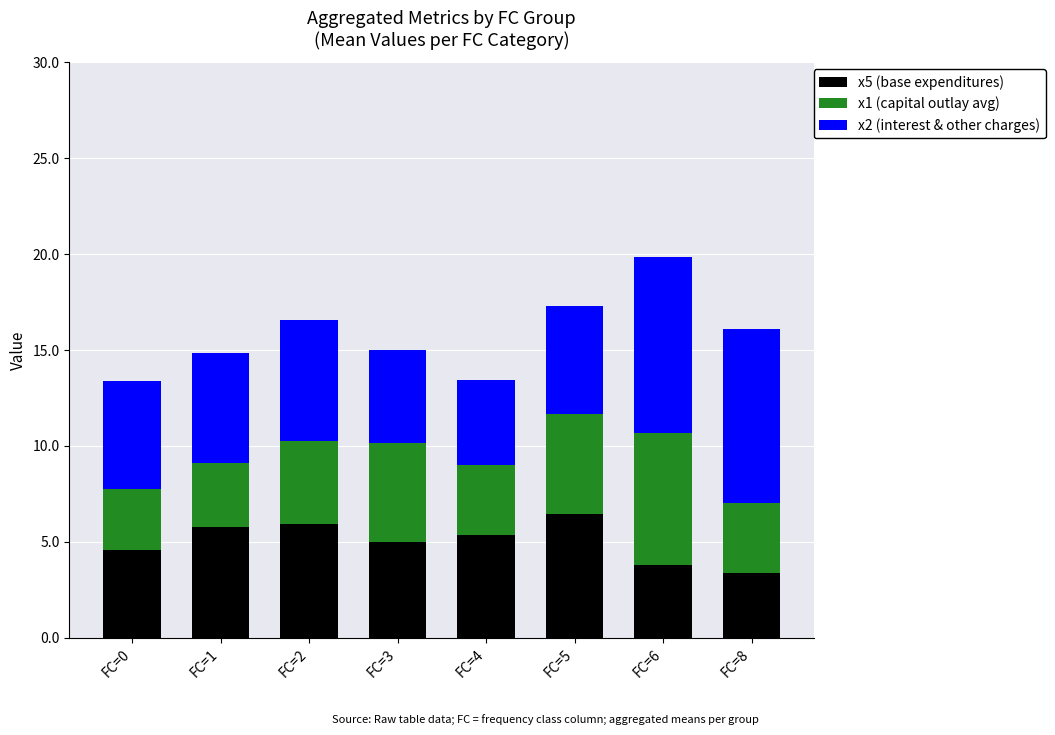

Is it true that x5 (base expenditures) equals 8.6 at FC=5?

False